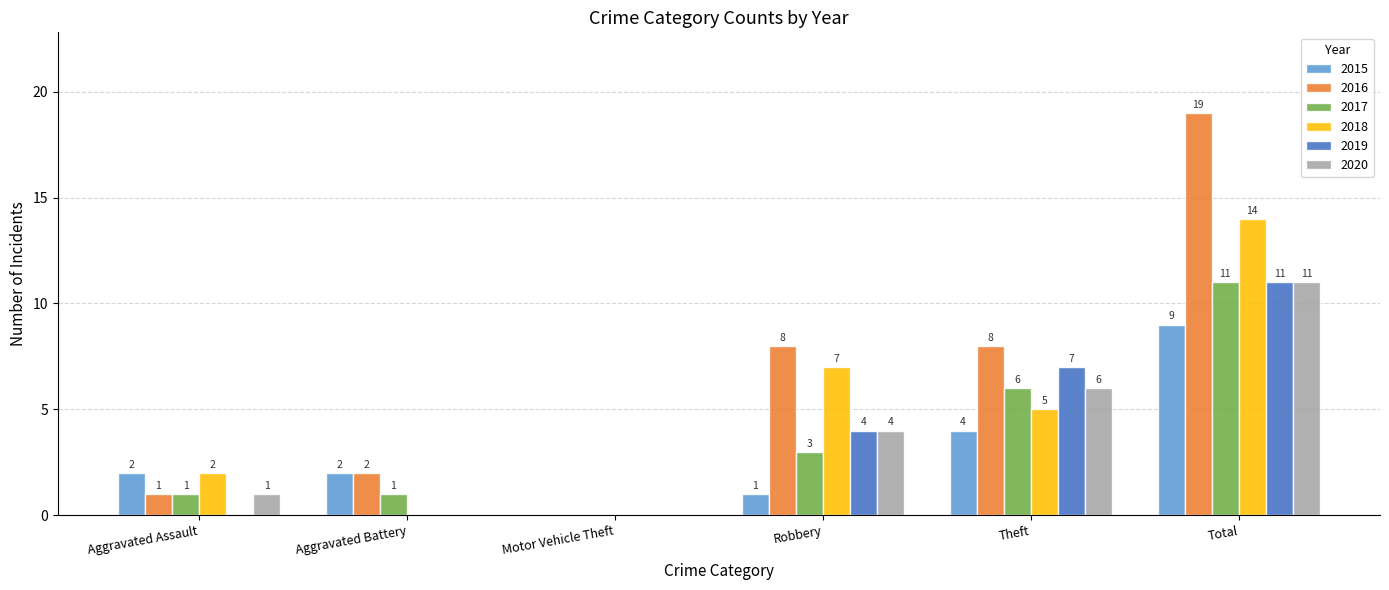

Which category has the highest value in the 2020 series?

Total